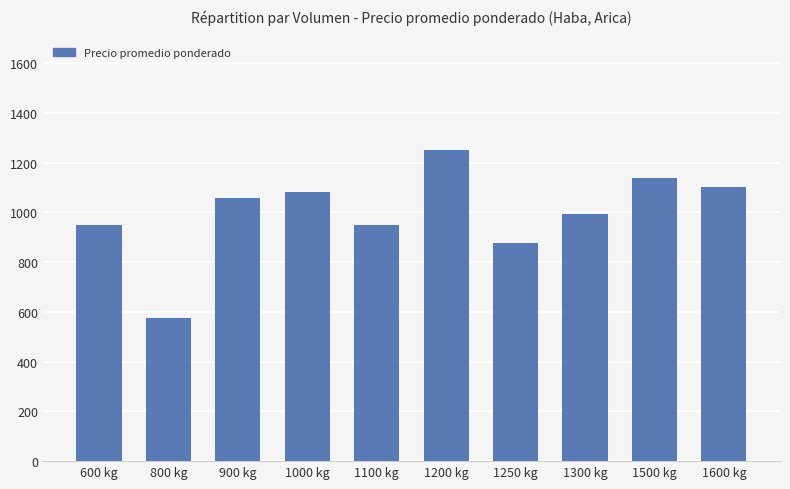

Does the chart contain stacked bars?

No